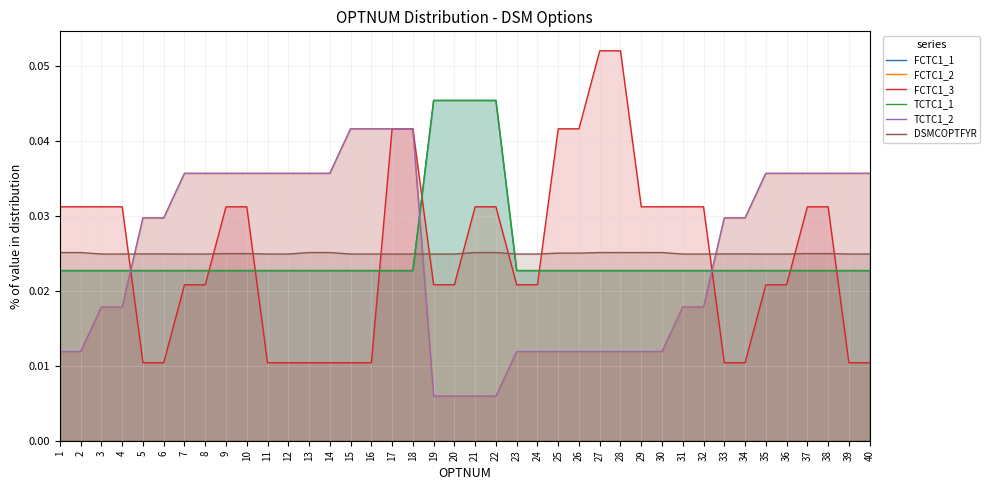

The DSMCOPTFYR series shows 0.0 at 5. True or false?

True